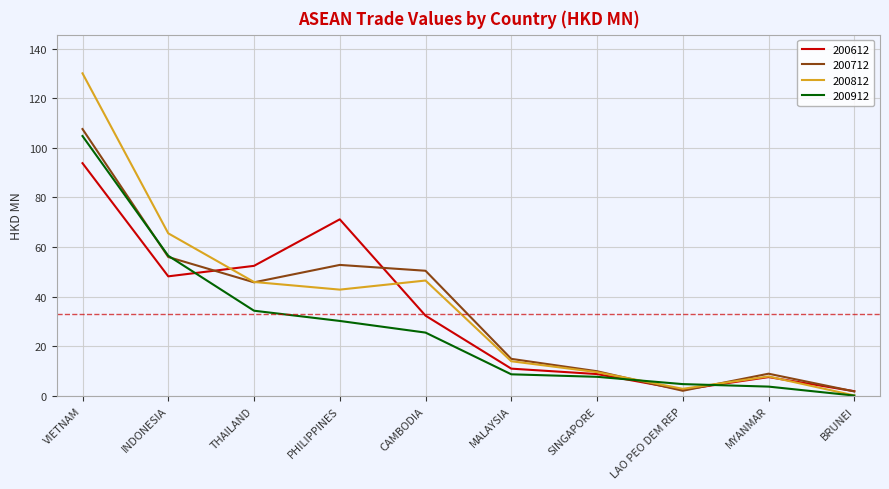

Between THAILAND and CAMBODIA, which series saw the biggest shift?

200612